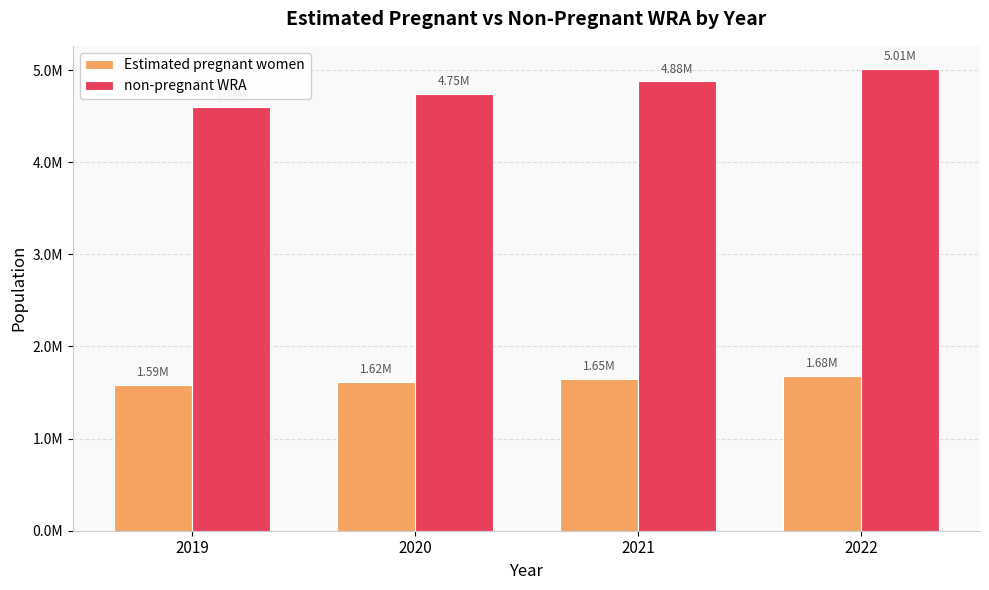

Where does the non-pregnant WRA series first go above 4878343?

2021